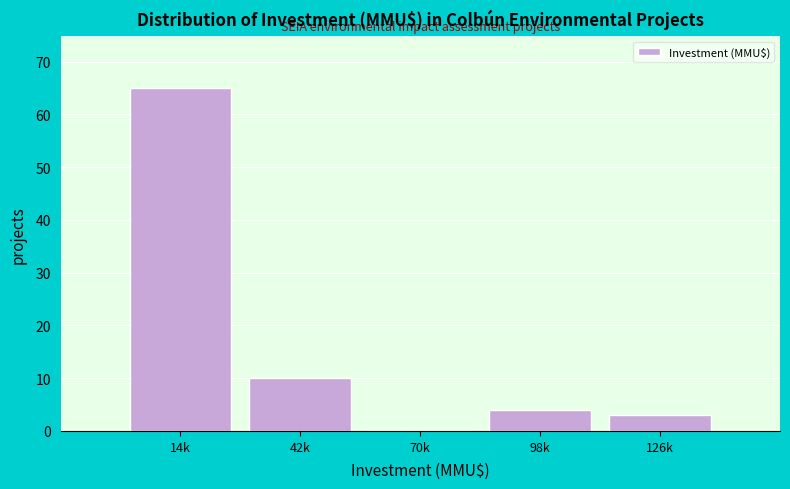

Reading right to left, what are all the values shown in this chart?

126k=3	98k=4	70k=0	42k=10	14k=65